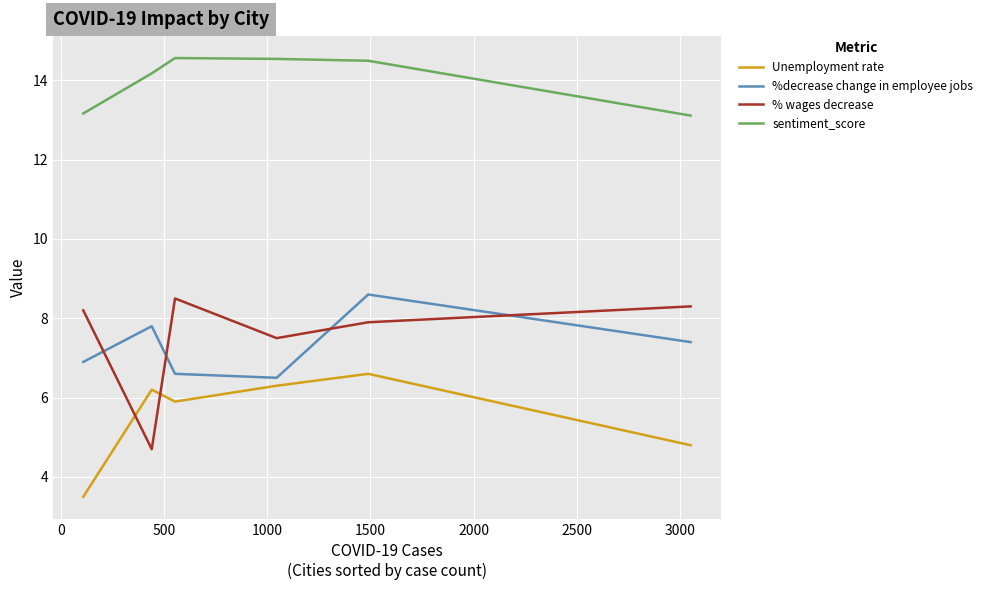

Which series has the largest total across all categories?

sentiment_score